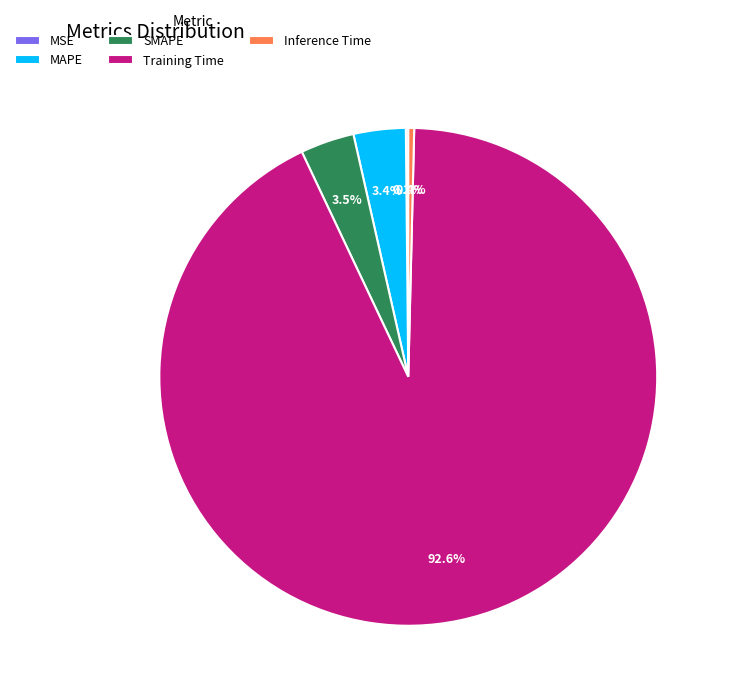

Which slice is the largest?

Training Time